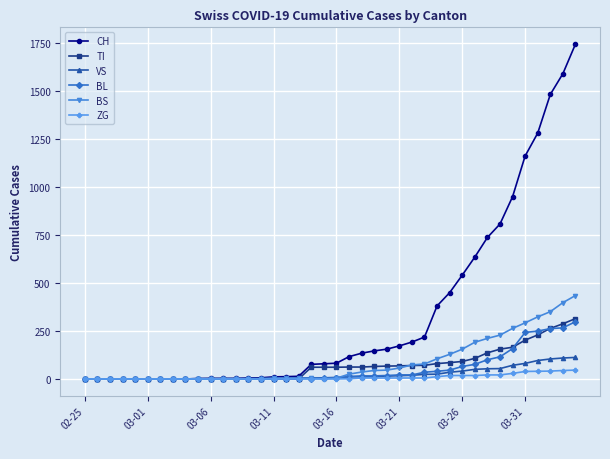

At how many categories does at least one series exceed 55?

22